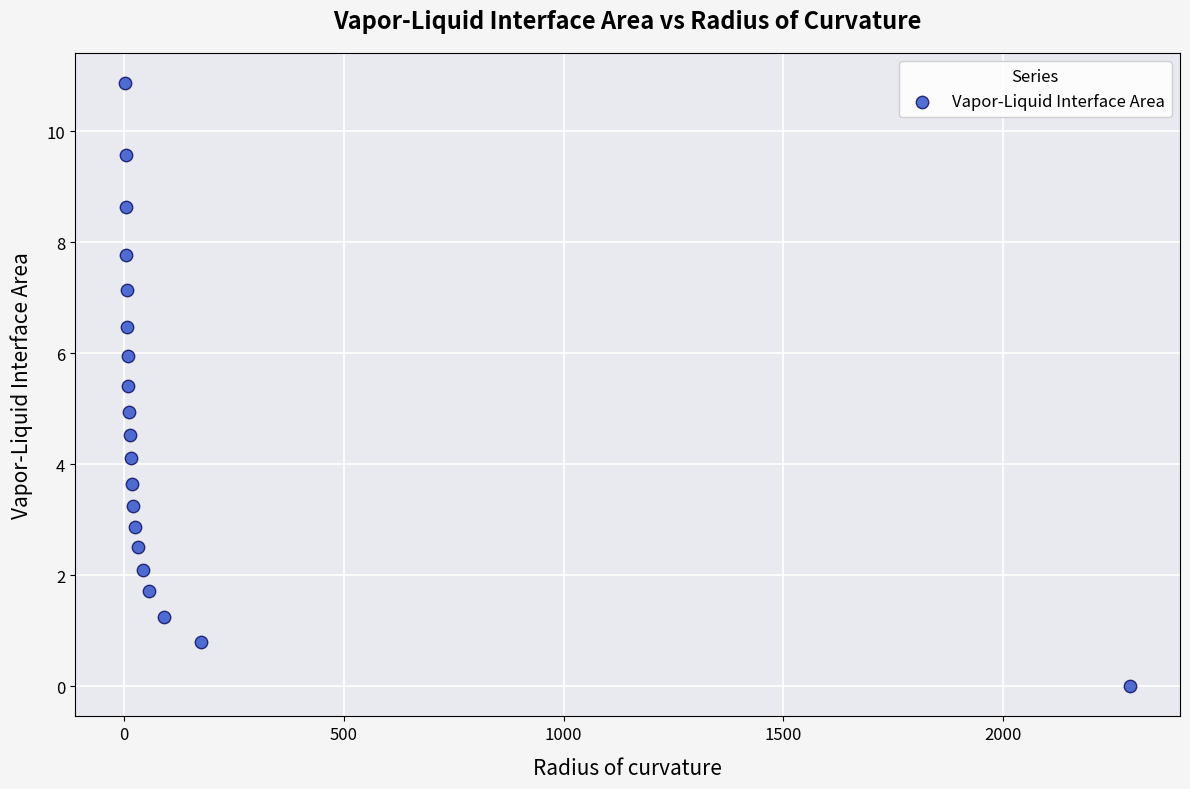

What is the range of Y values (max minus min)?

10.9